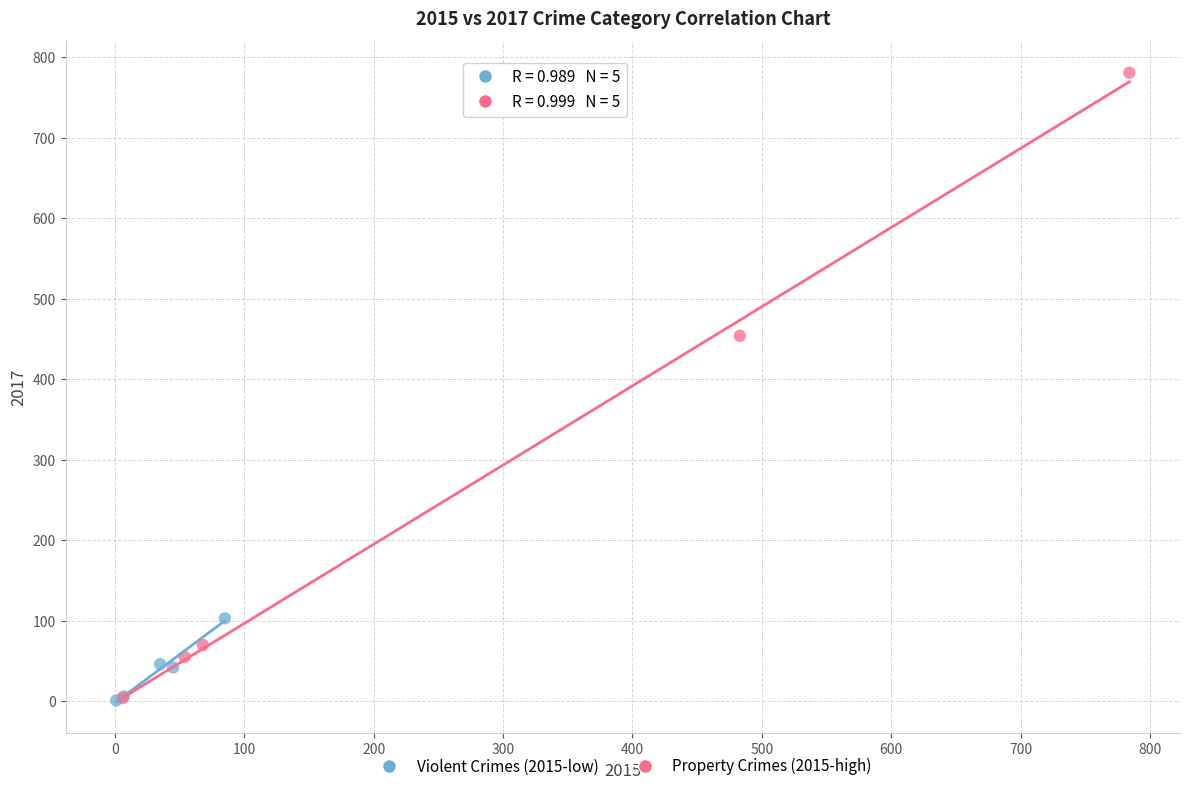

Which series contains the highest Y value?

Property Crimes (2015-high)